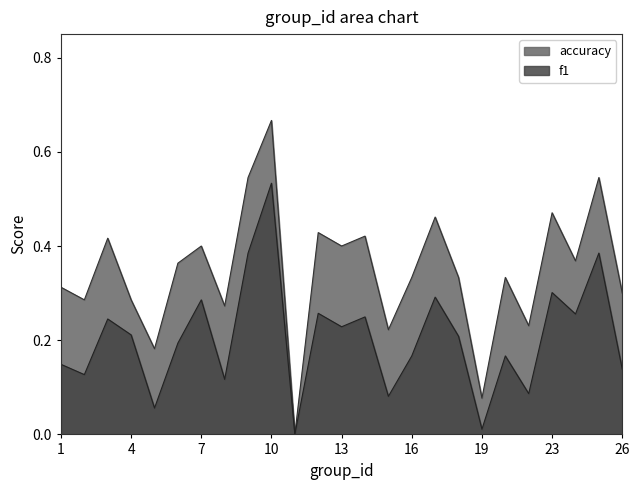

Reading right to left, transcribe all the data shown in this chart.

f1: 0.1	0.4	0.3	0.3	0.1	0.2	0.0	0.2	0.3	0.2	0.1	0.2	0.2	0.3	0.0	0.5	0.4	0.1	0.3	0.2	0.1	0.2	0.2	0.1	0.1
accuracy: 0.3	0.5	0.4	0.5	0.2	0.3	0.1	0.3	0.5	0.3	0.2	0.4	0.4	0.4	0.0	0.7	0.5	0.3	0.4	0.4	0.2	0.3	0.4	0.3	0.3